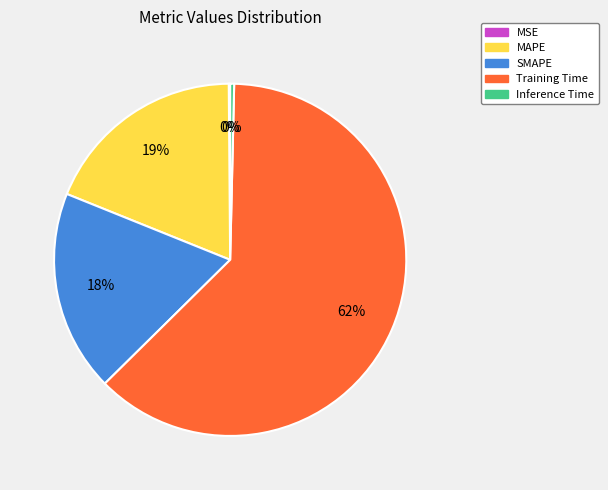

Is the sum of Inference Time and SMAPE greater than half?

No